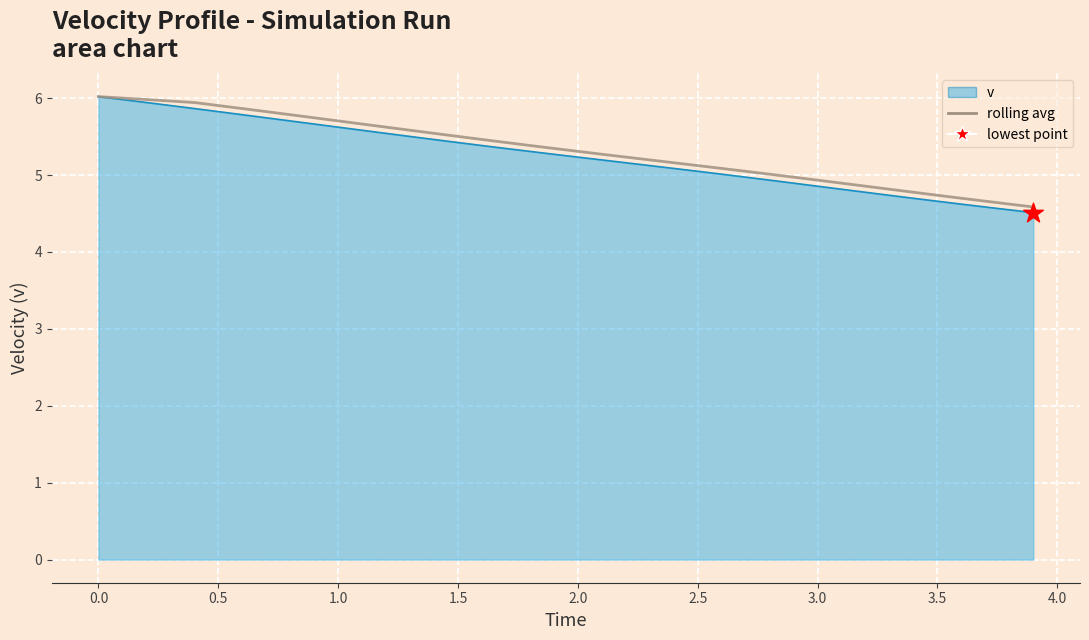

Which series reaches the maximum Y coordinate?

v (line)